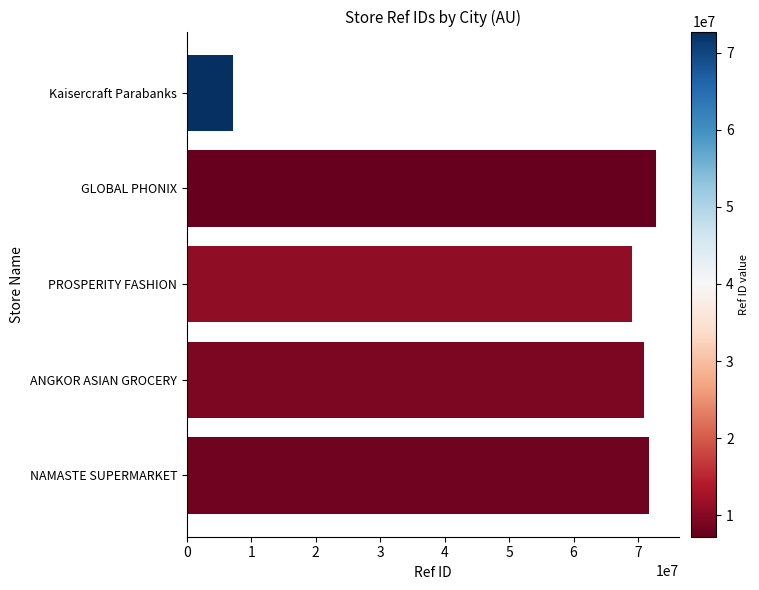

At which label is the value closest to 39982040?

PROSPERITY FASHION